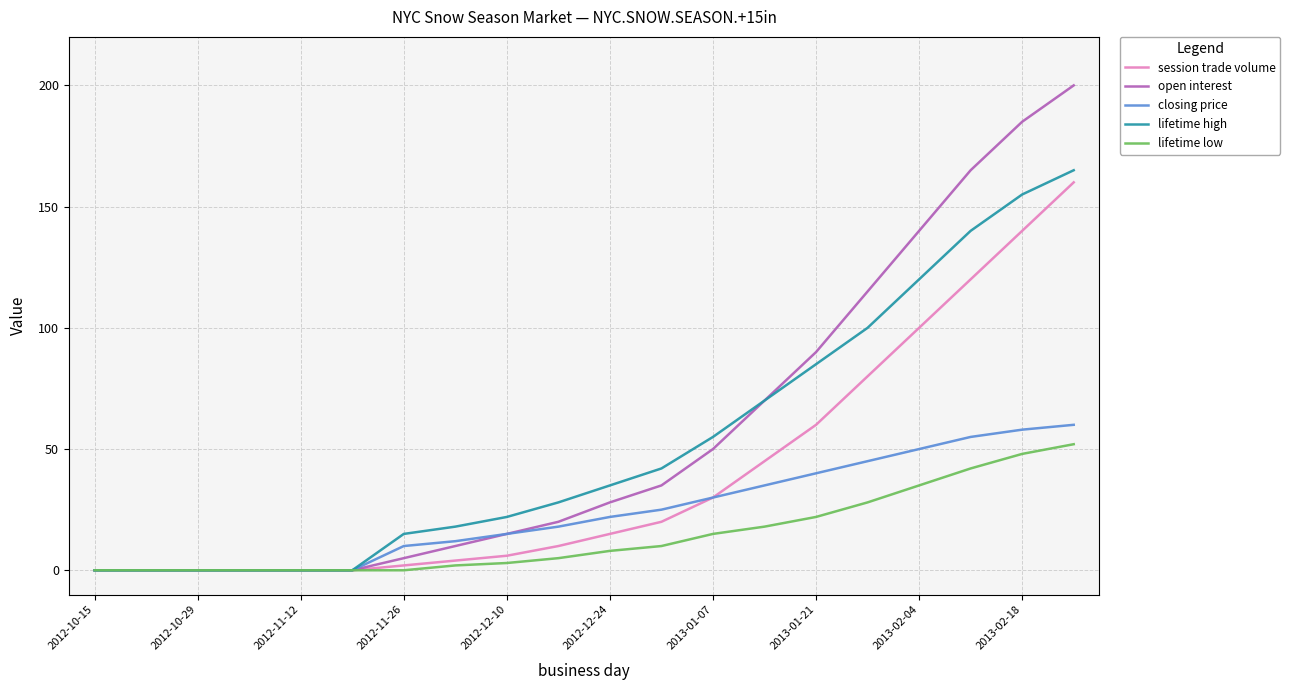

What is the highest value of the session trade volume series?

160